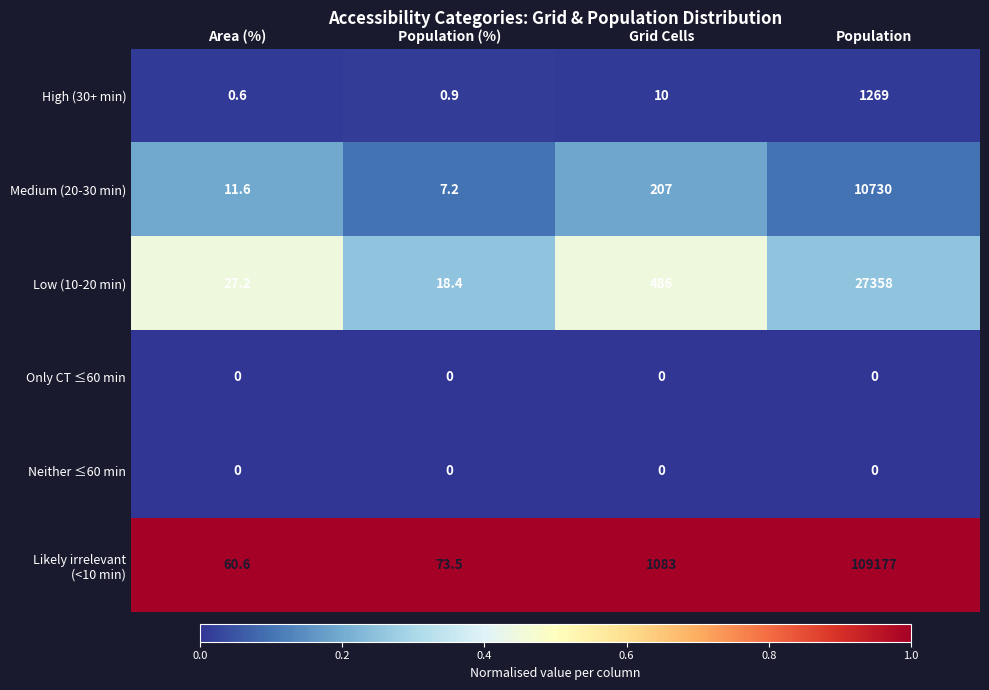

Rank the categories by High (30+ min) value from lowest to highest.

Area (%), Population (%), Grid Cells, Population